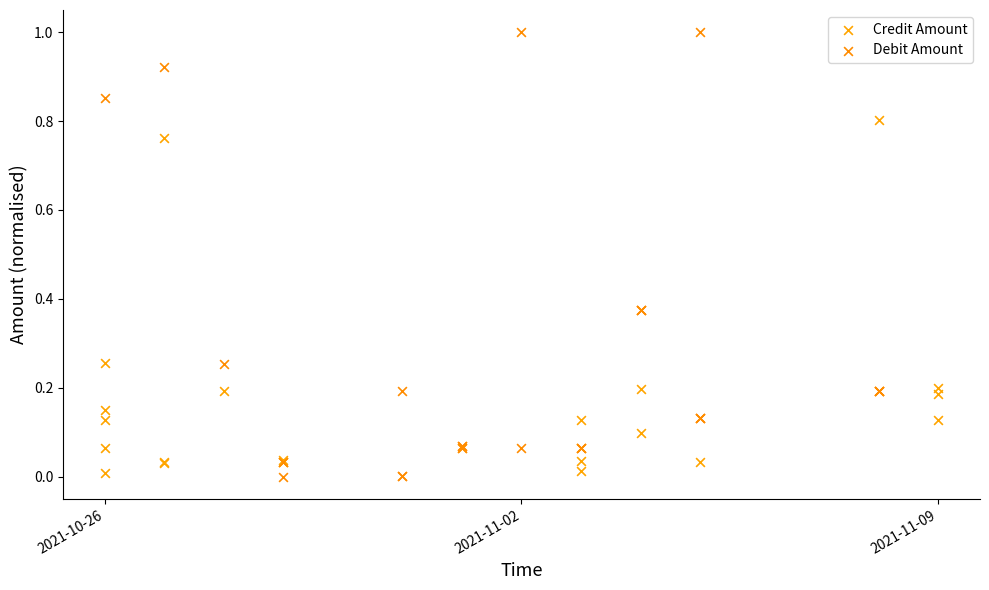

Which series has the widest spread of Y values?

Debit Amount